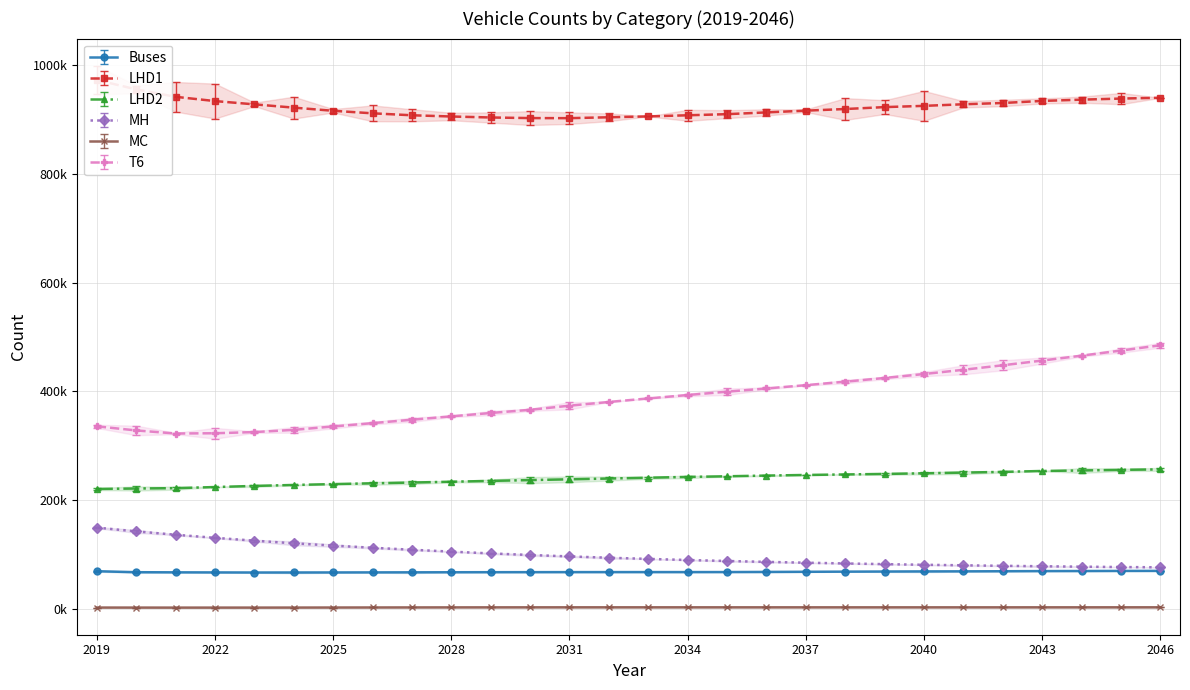

Which series changed the most between 2023 and 2024?

LHD1